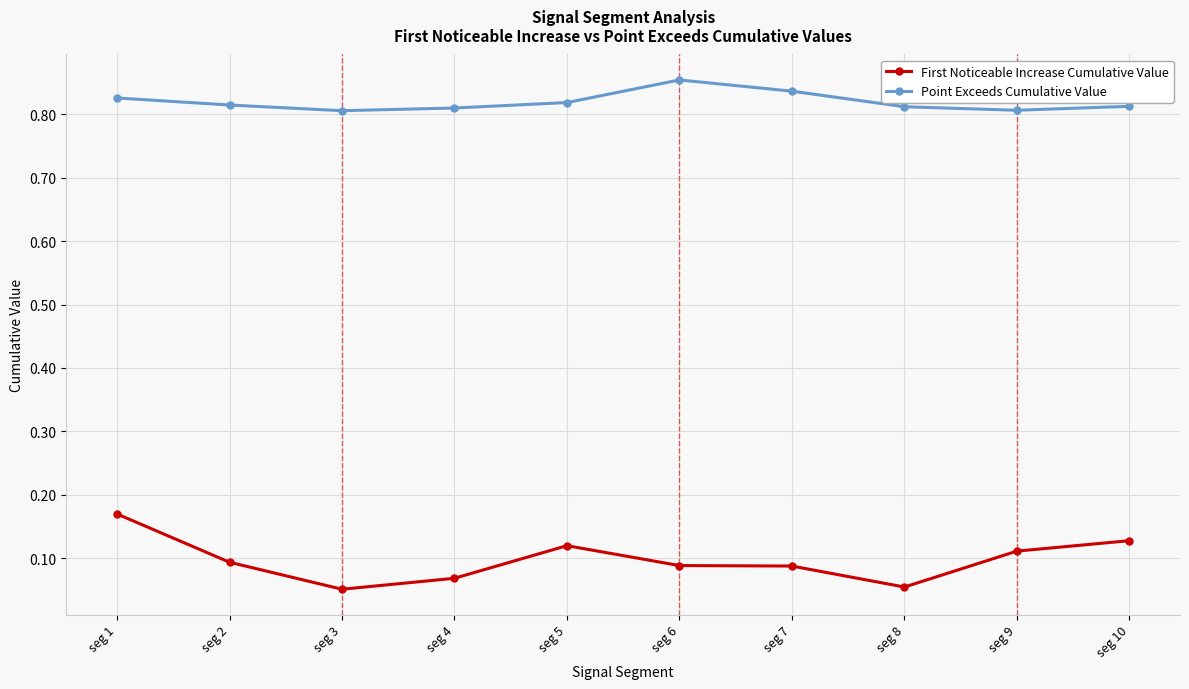

At seg 3, list the series in order from largest to smallest.

Point Exceeds Cumulative Value, First Noticeable Increase Cumulative Value